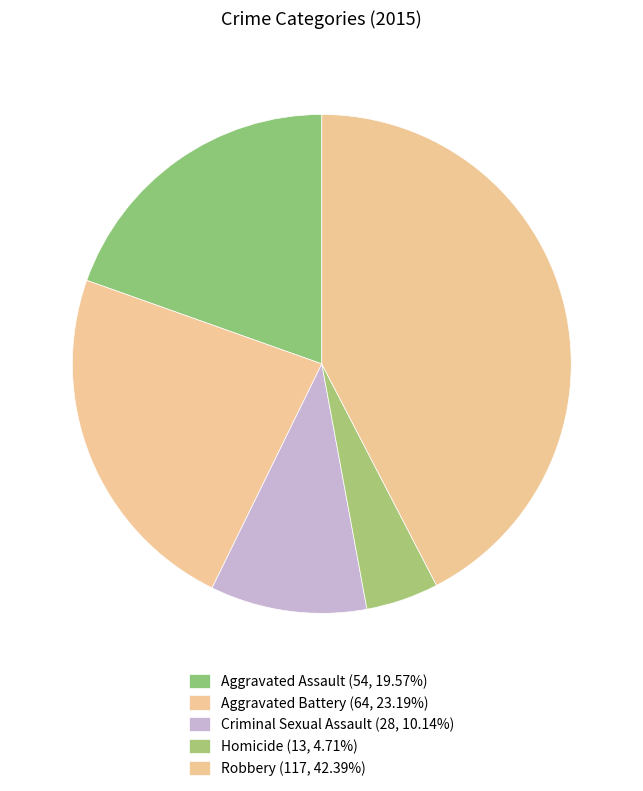

Which category has the smallest portion of the pie?

Homicide